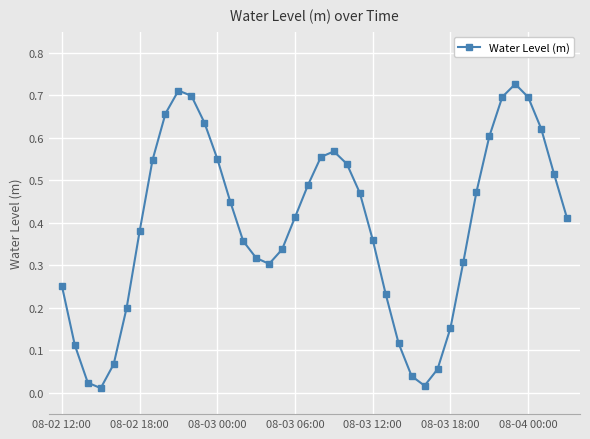

True or false: the data has more than 0 interior local peaks.

True